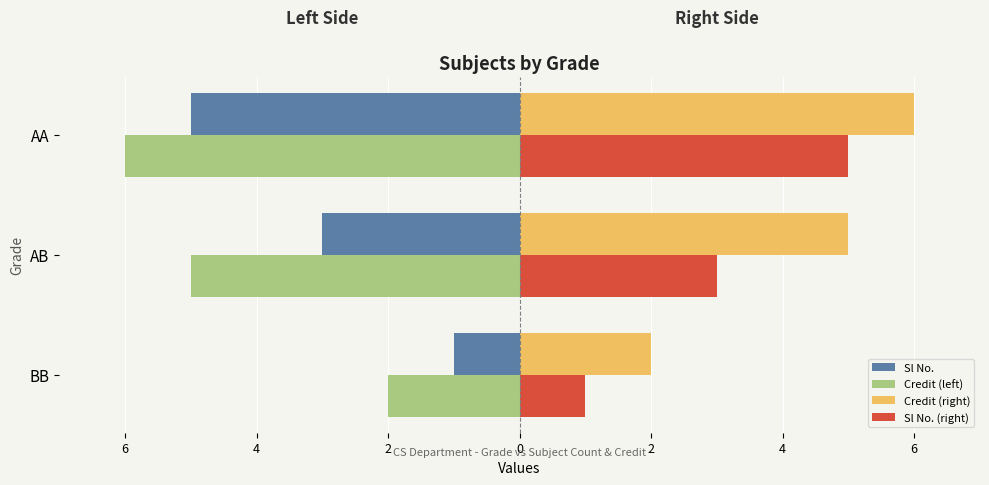

What is the difference between the maximum and minimum values in the Sl No. (right) series?

4